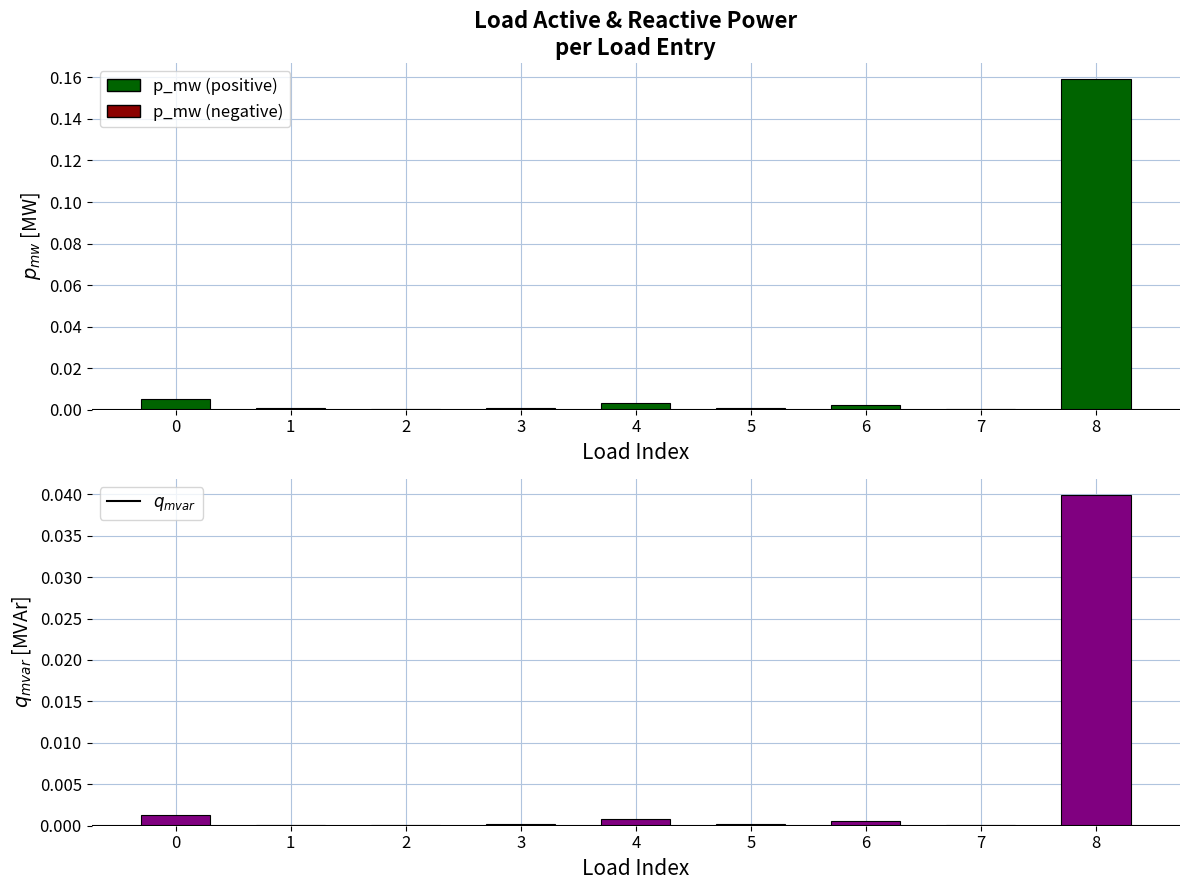

Reading left to right, transcribe all the data shown in this chart.

p_mw: 0.0	0.0	0.0	0.0	0.0	0.0	0.0	0.0	0.2
q_mvar: 0.0	0.0	0.0	0.0	0.0	0.0	0.0	0.0	0.0